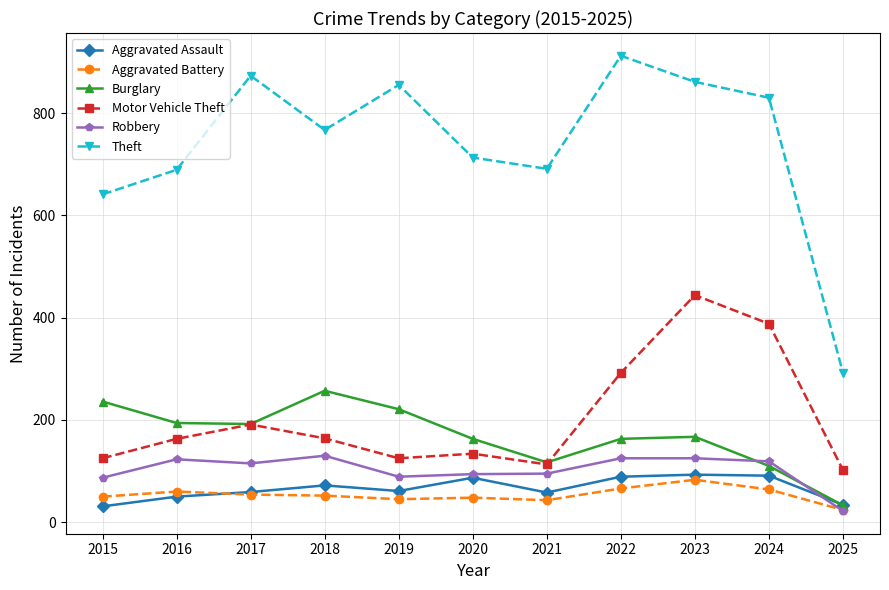

After their last crossing, which series has the higher values: Motor Vehicle Theft or Burglary?

Motor Vehicle Theft